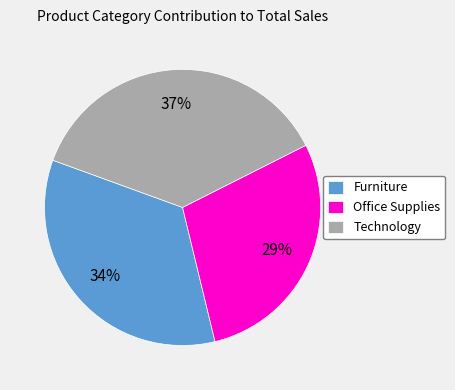

The Office Supplies slice represents 29% of the pie. True or false?

True